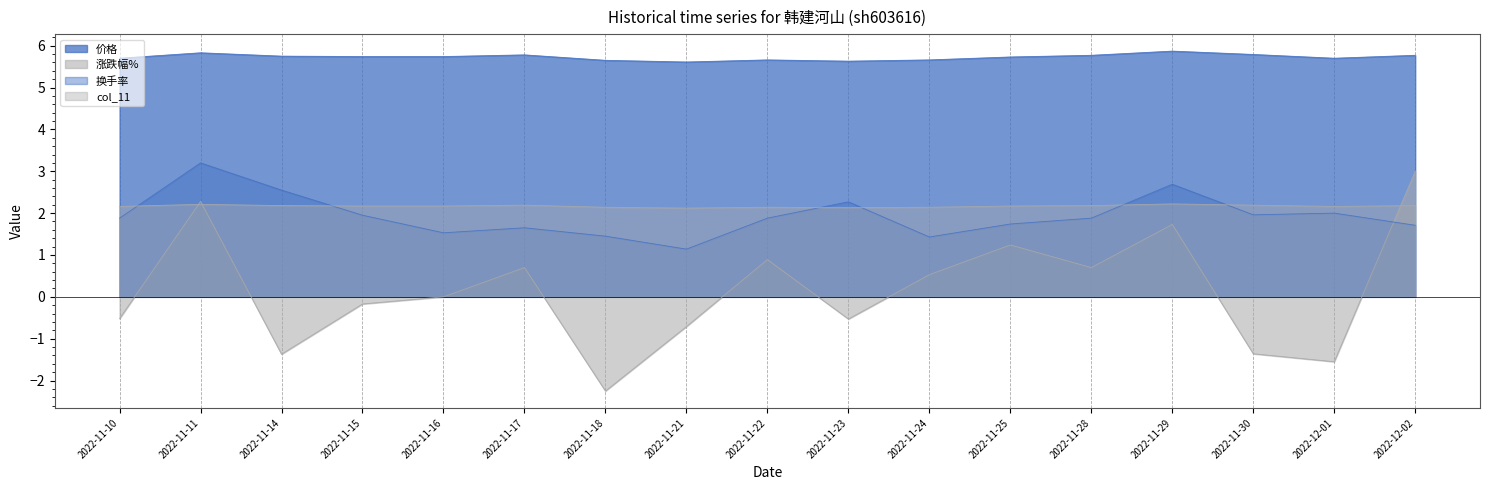

Which series has the largest range (max minus min)?

涨跌幅%